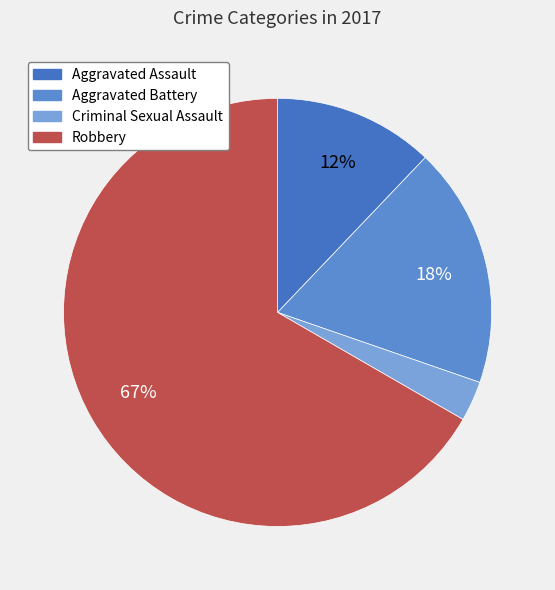

Between Aggravated Battery and Robbery, which is larger?

Robbery